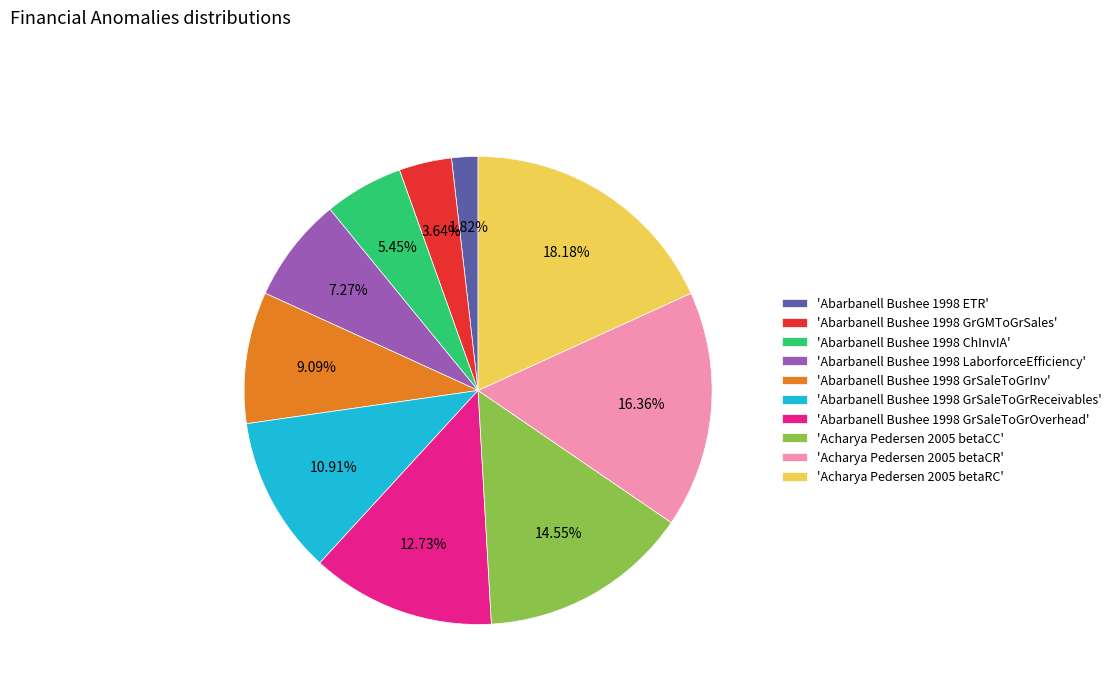

How many slices are in this pie chart?

10